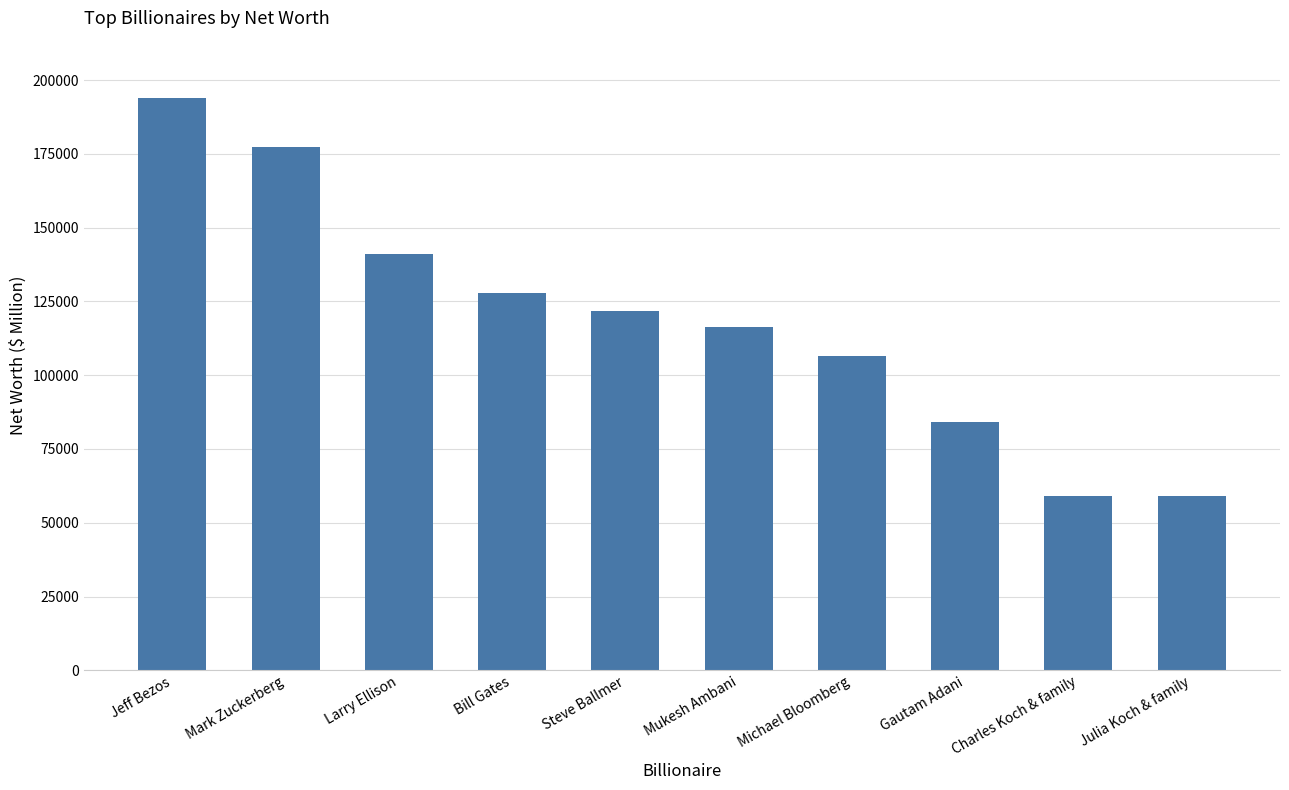

What is the sum of all values?

1187200